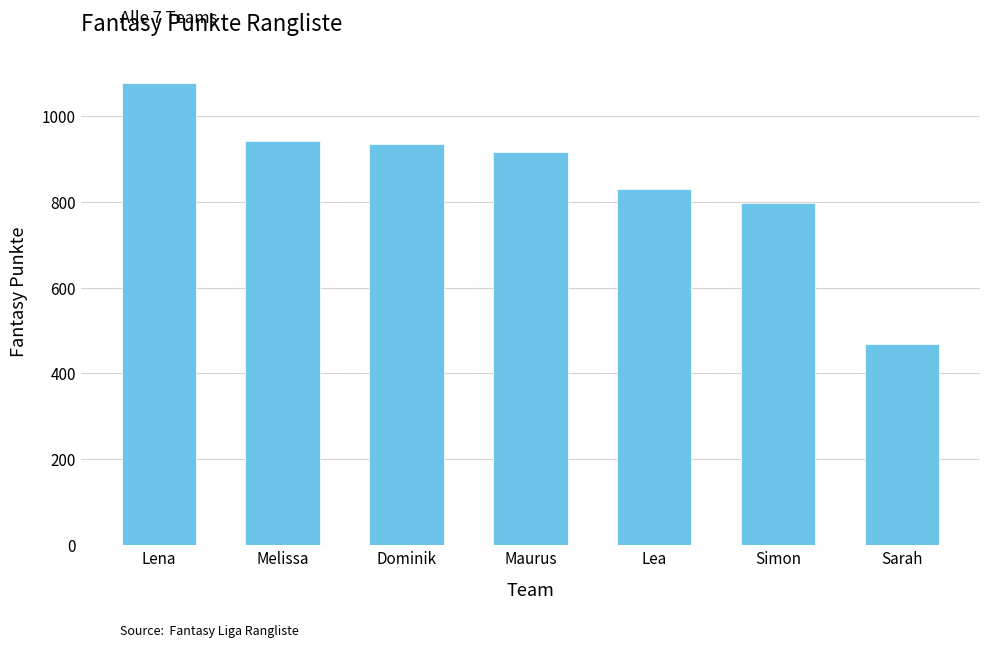

Is it true that the value at Maurus is 1293?

False